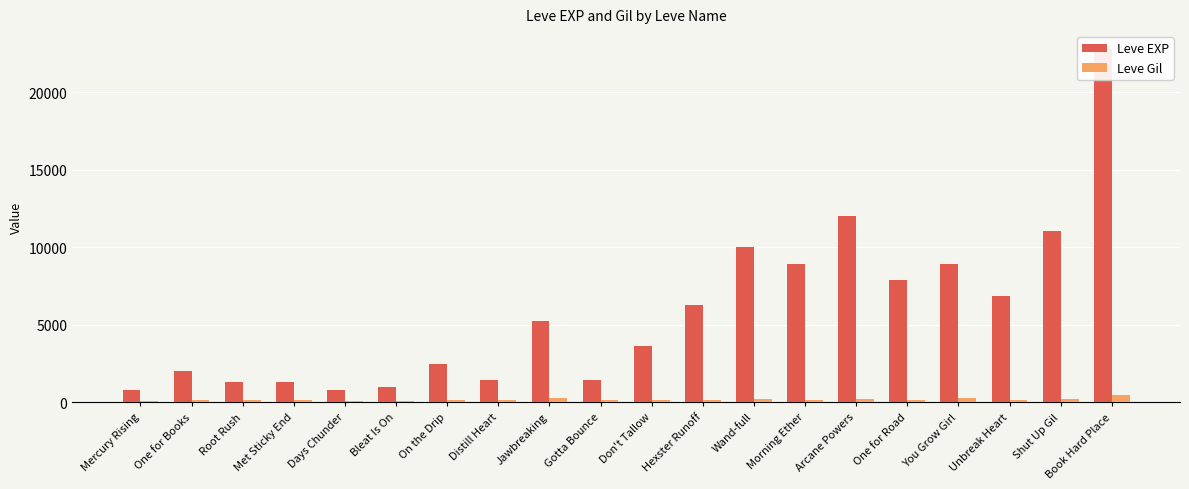

Is it true that Leve EXP equals 3600 at Don't Tallow?

True